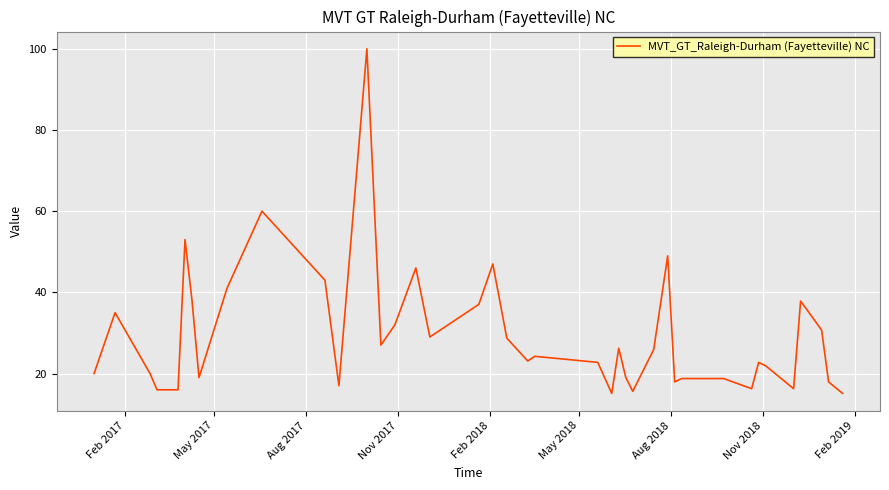

What is the maximum value shown in the chart?

100.0